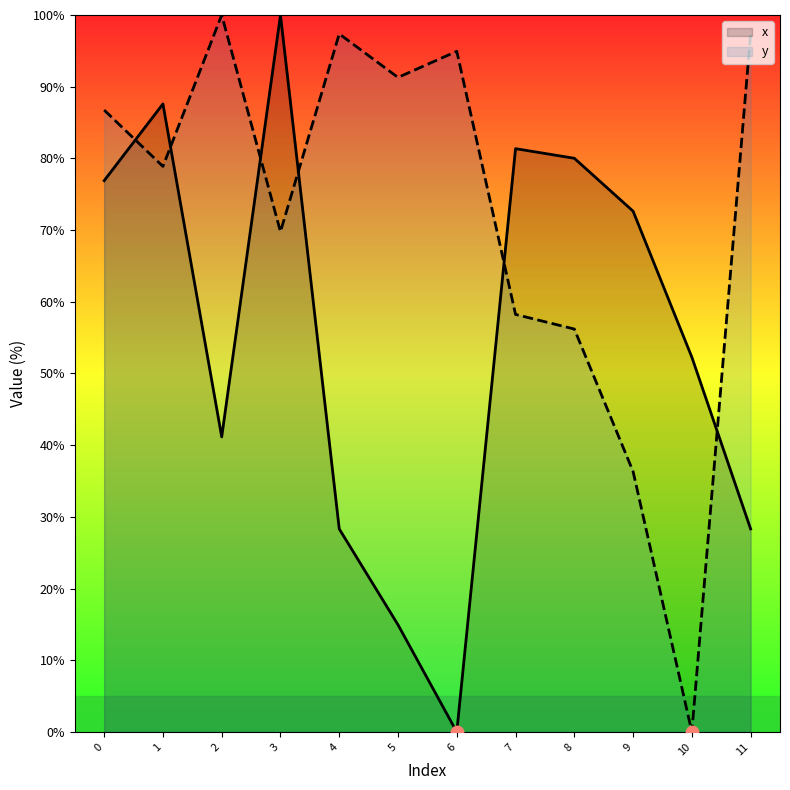

Which series has the largest total across all categories?

y